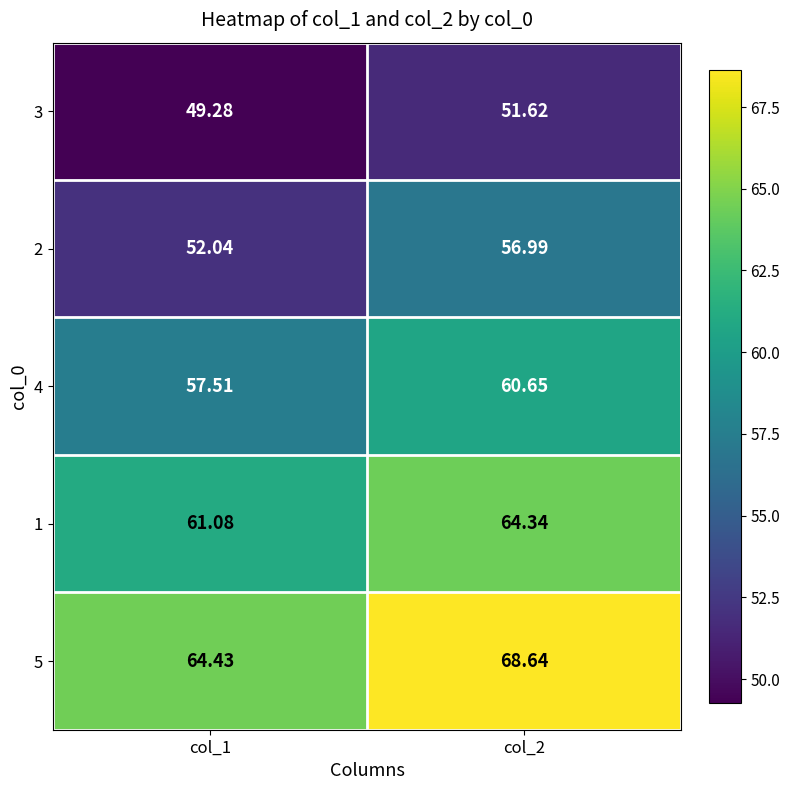

How many data points in 1 are less than 64?

1